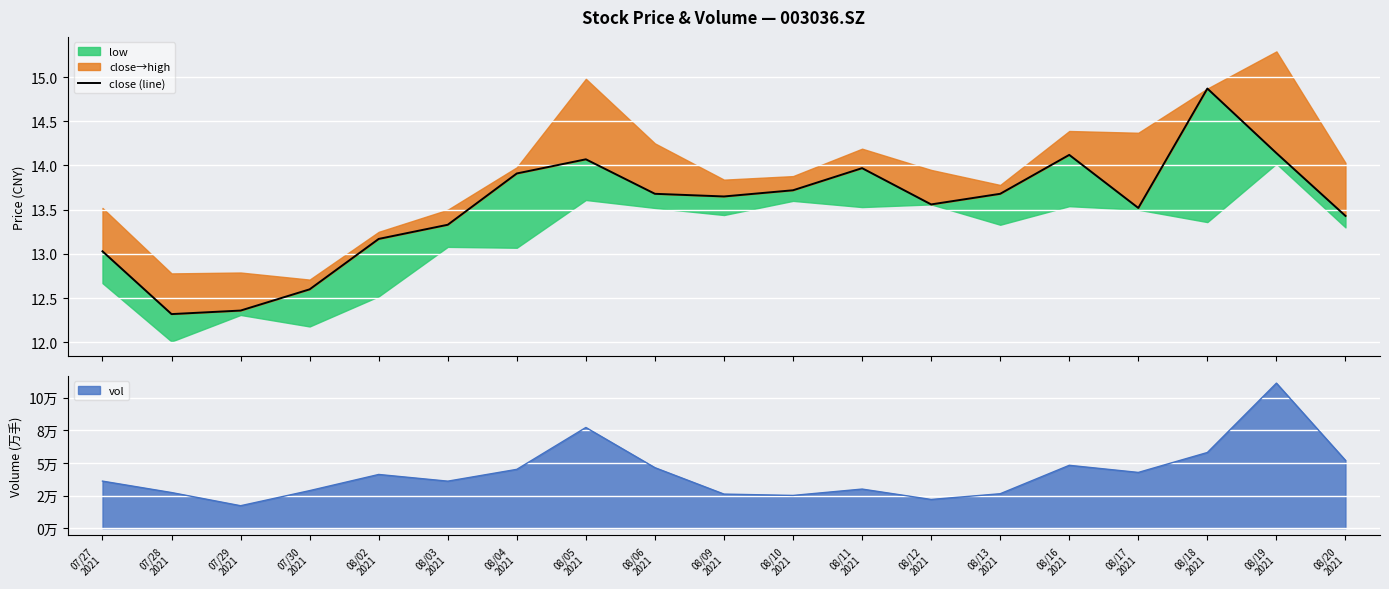

Where is the data nearest to the value 13?

07/27
2021